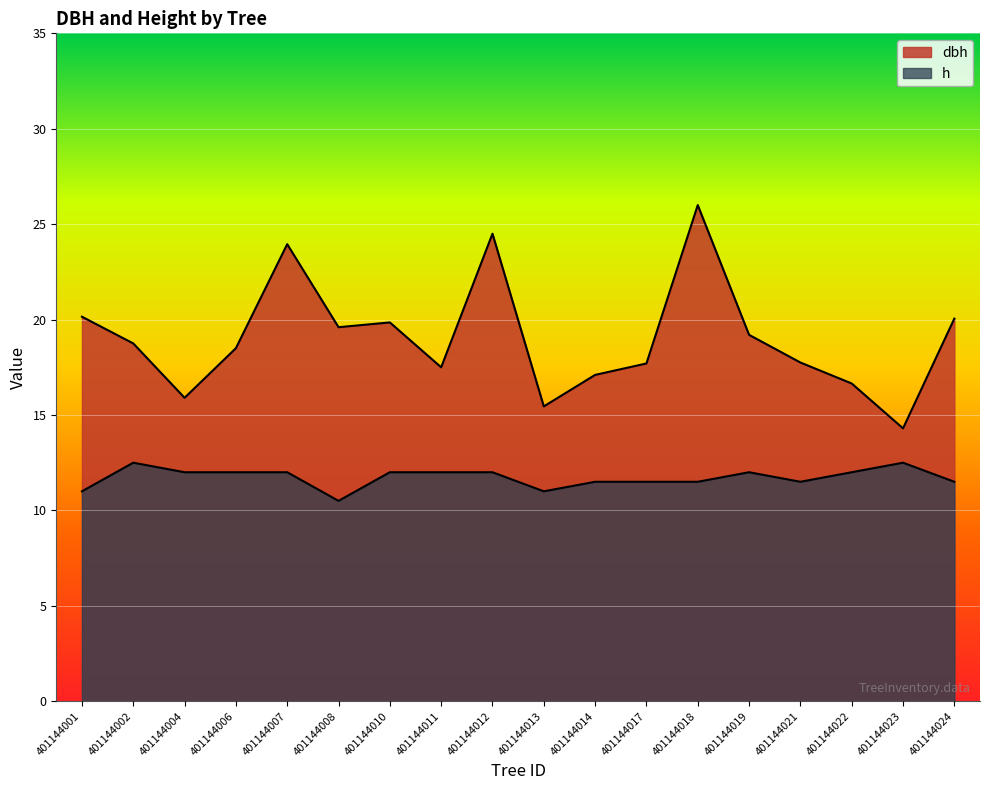

Which series has the largest range (max minus min)?

dbh